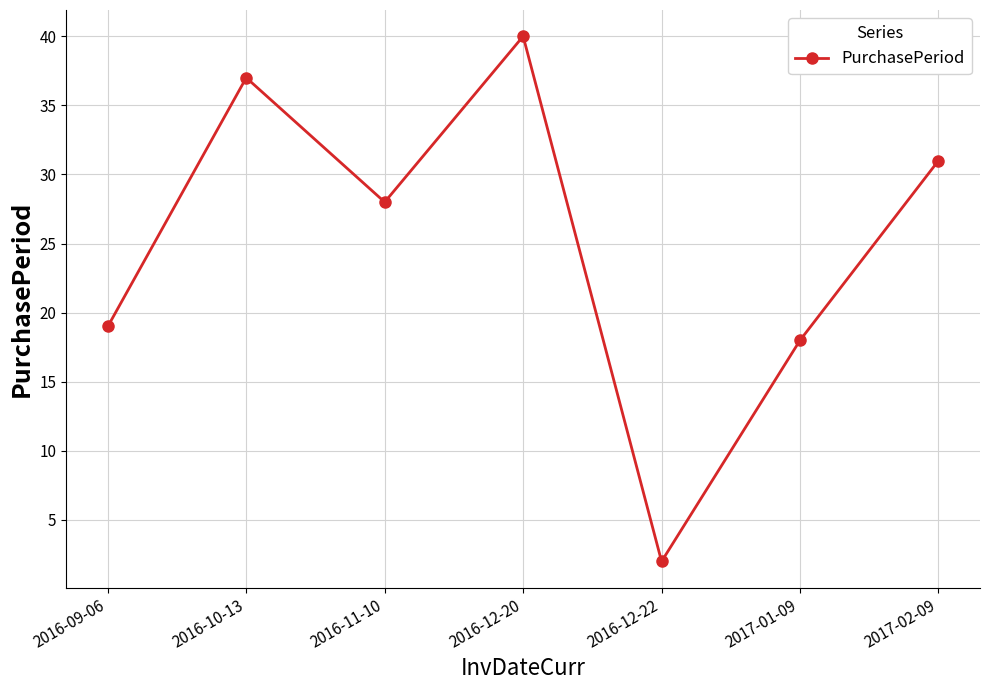

Reading left to right, extract all data points from this chart.

19	37	28	40	2	18	31